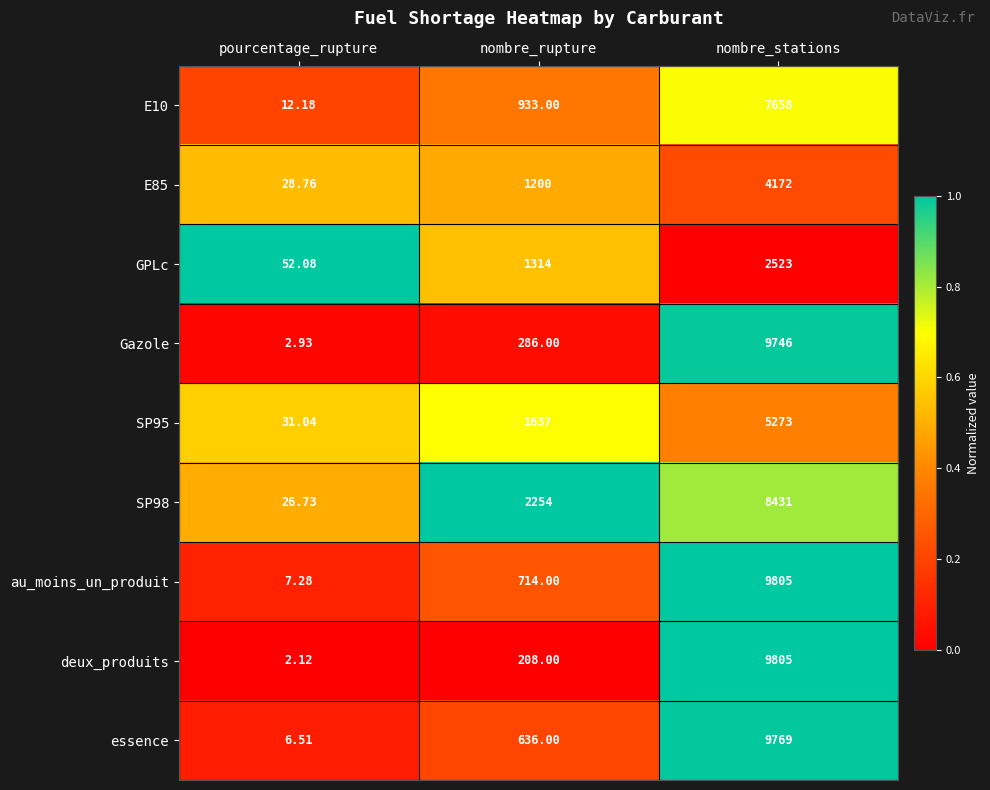

What is the total value across all series at pourcentage_rupture?

169.6